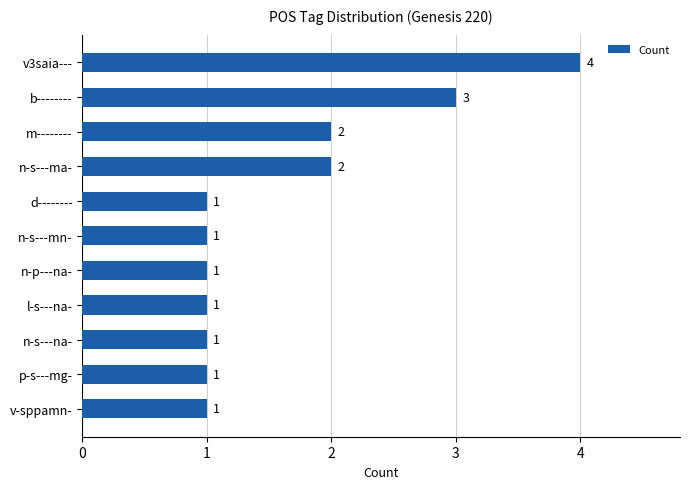

What is the label of the 8th bar from the top?

l-s---na-